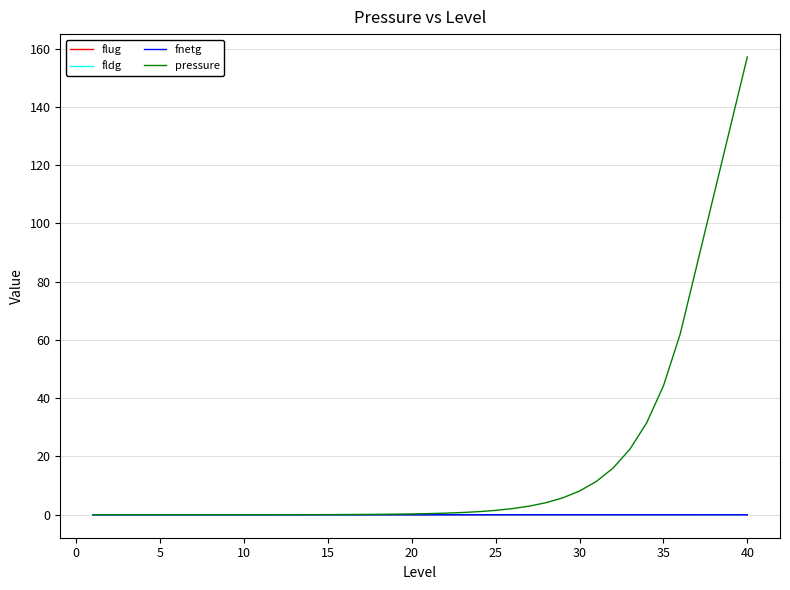

Which series has the largest range (max minus min)?

pressure